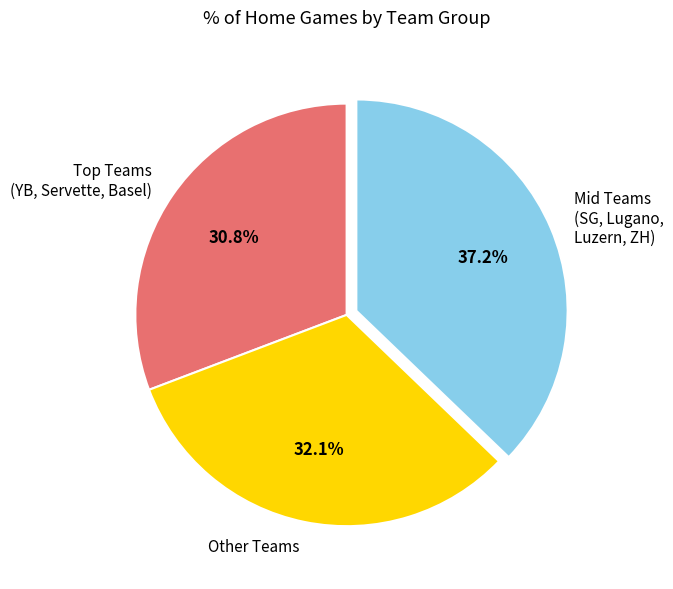

Is there any slice that represents more than half of the pie?

No